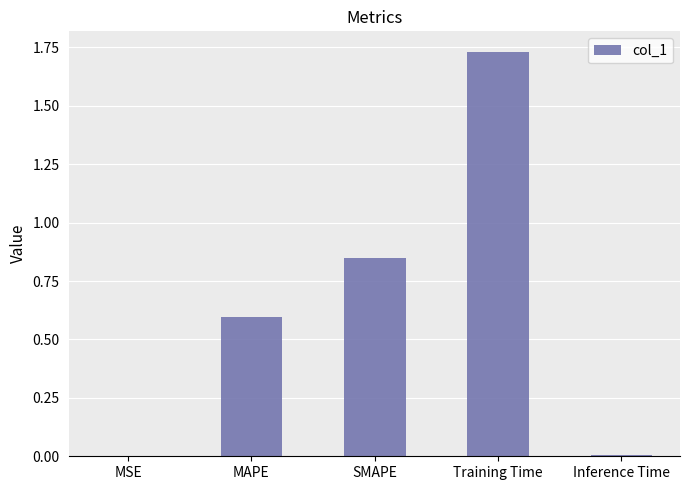

What is the average value?

0.6